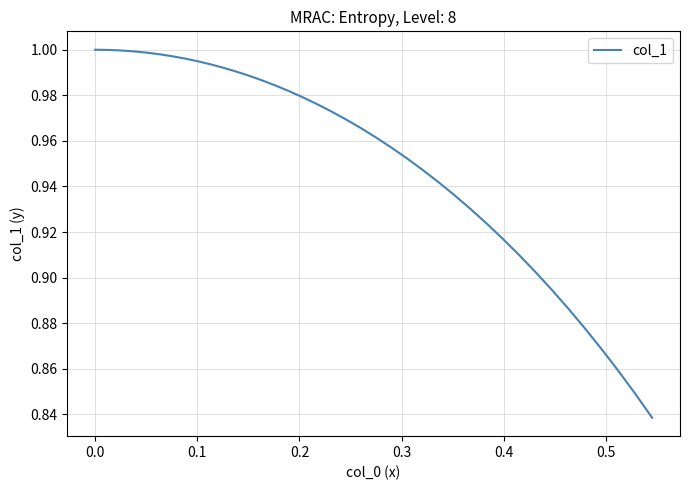

How many lines are shown in the chart?

1